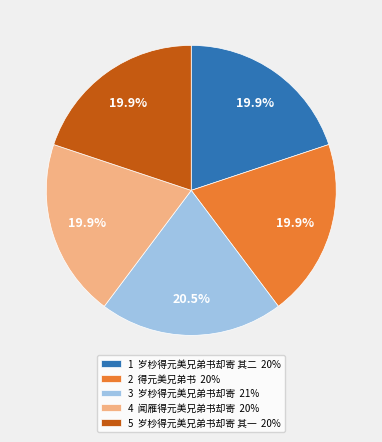

What is the ratio of the value at 3 岁杪得元美兄弟书却寄 21% to the value at 1 岁杪得元美兄弟书却寄 其二 20%?

1.0